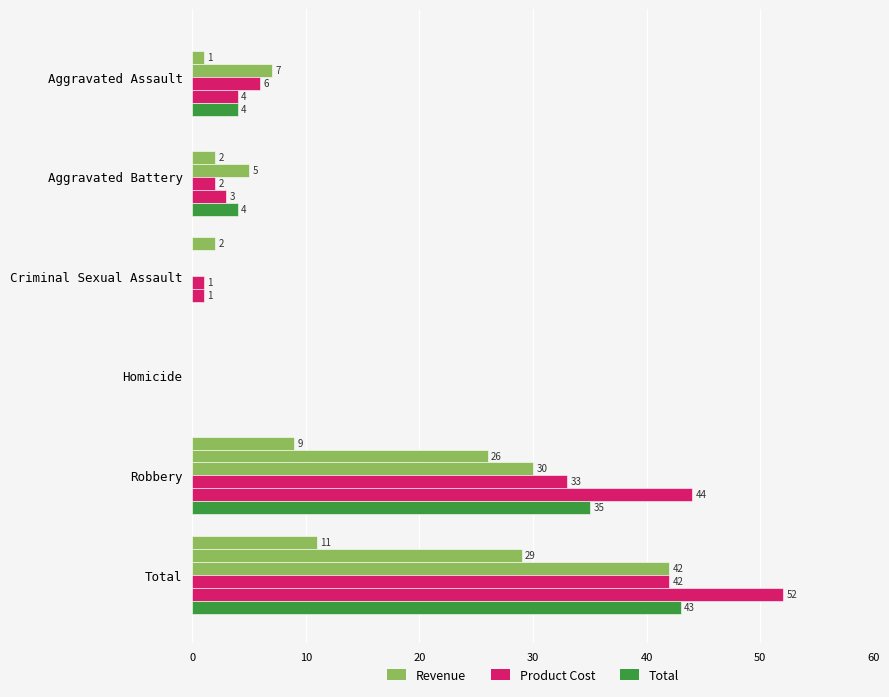

How many data points does each series have?

6